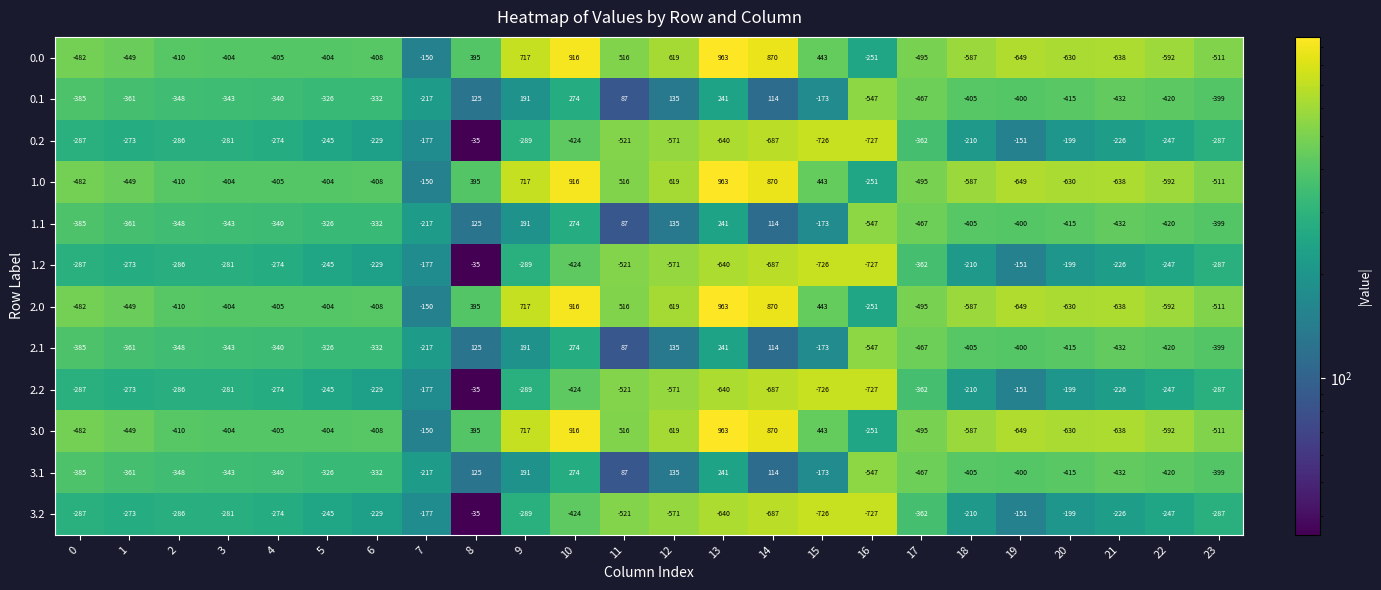

What is the spread (max minus min) of values at 15?

1169